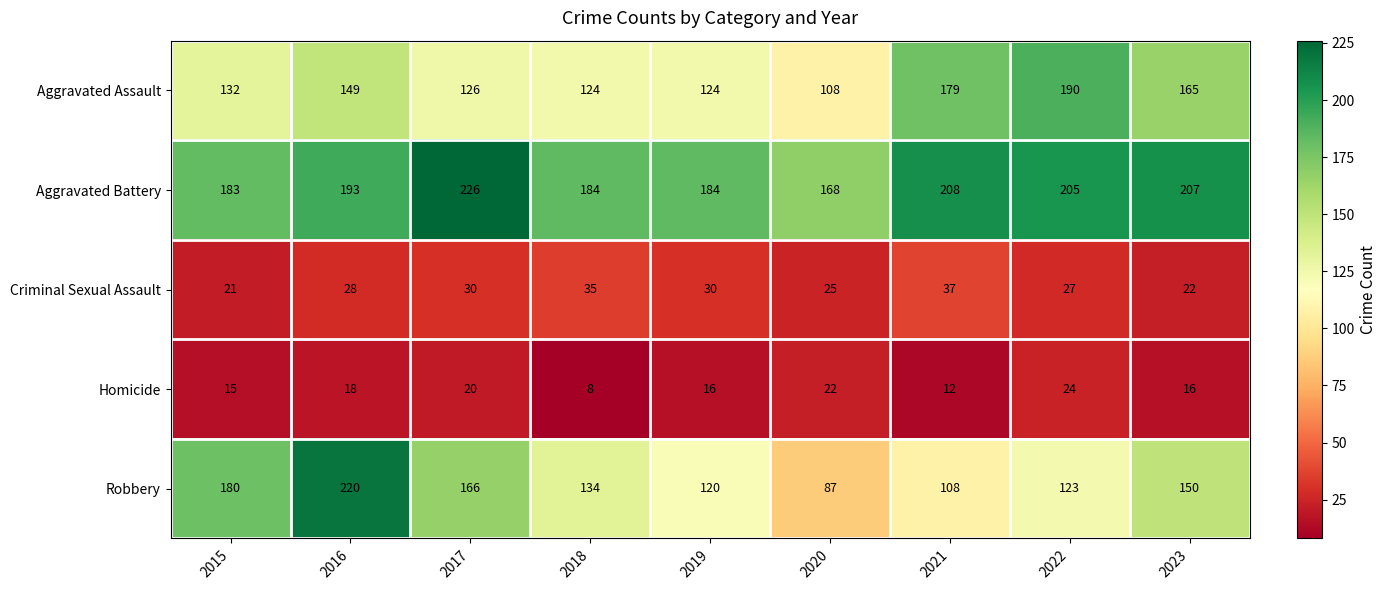

How many data points does each series have?

9